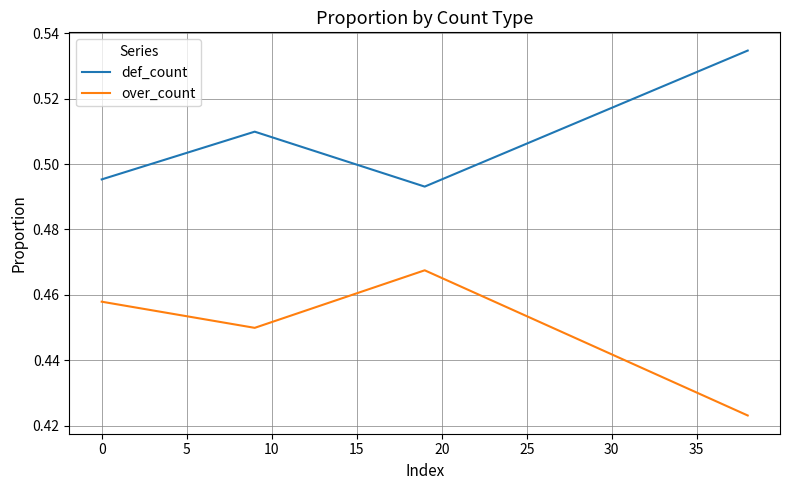

In def_count, how many points are higher than both neighbors (excluding endpoints)?

1